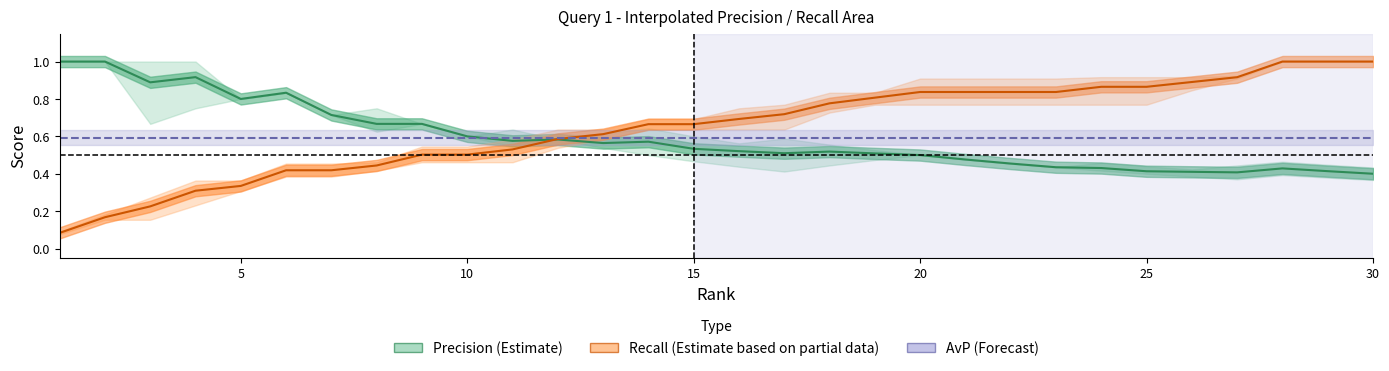

What is the total value across all series at 20?

1.9